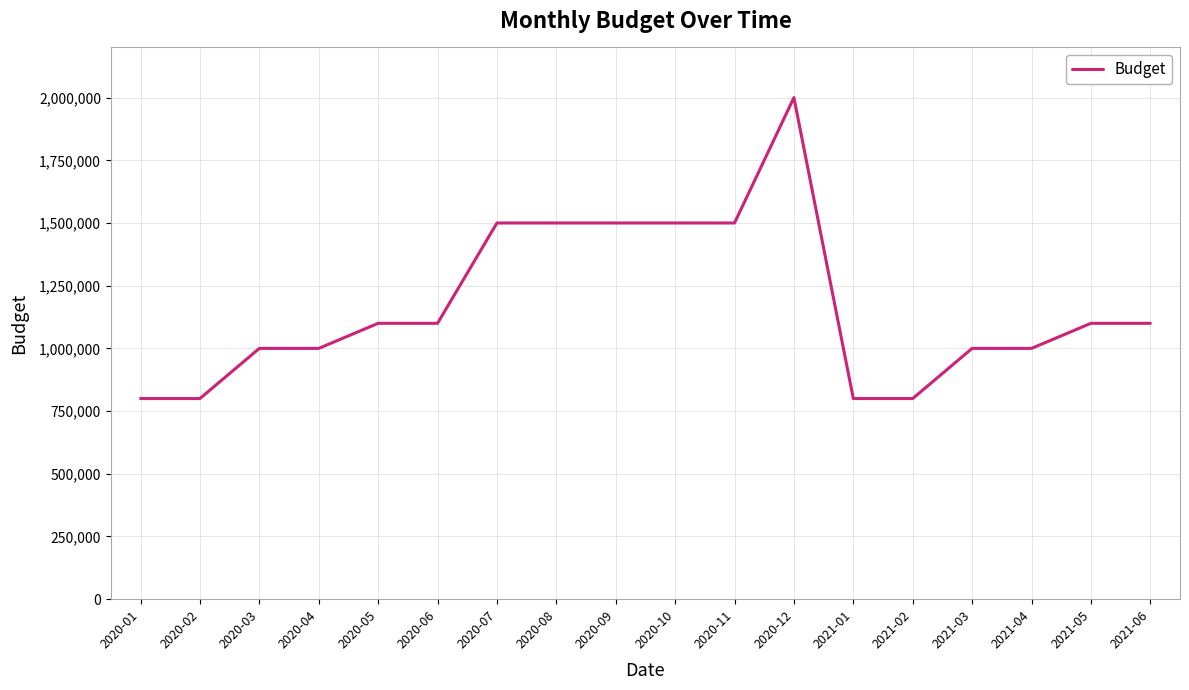

How many lines are shown in the chart?

1